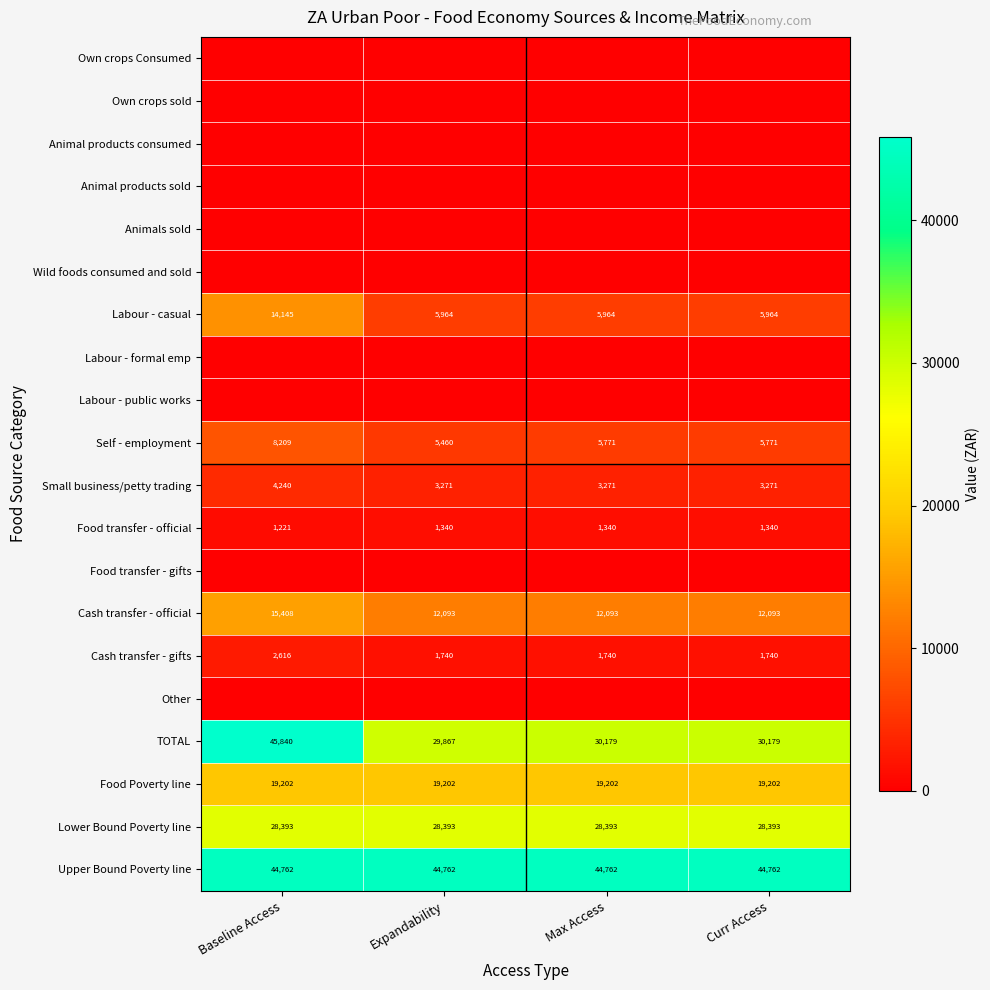

What is the average value of the TOTAL series?

34016